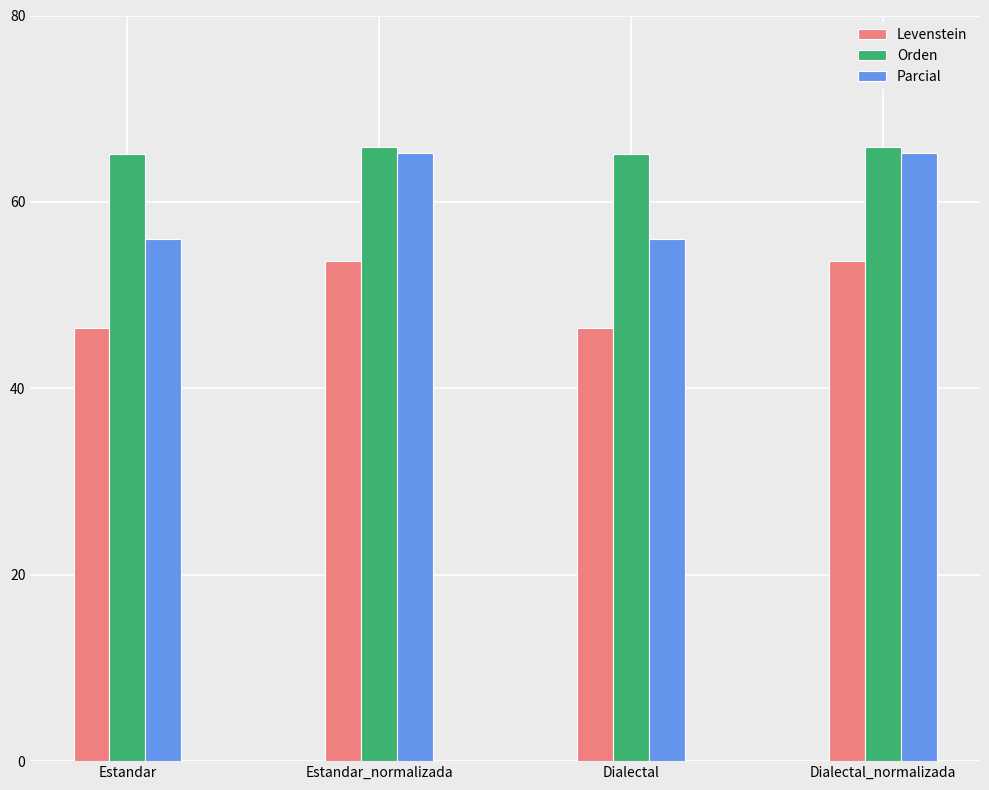

What is the lowest value of the Orden series?

65.2